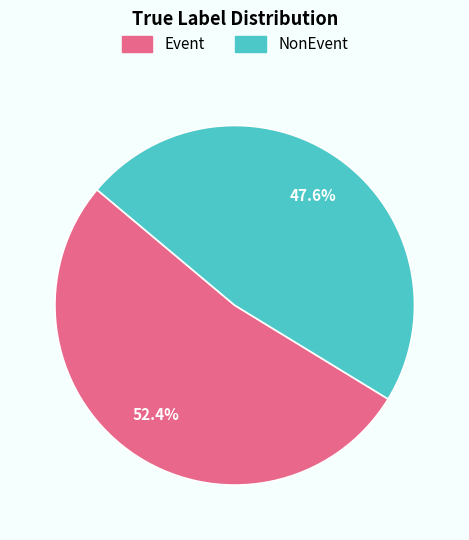

What percentage do NonEvent and Event together represent?

100.0%